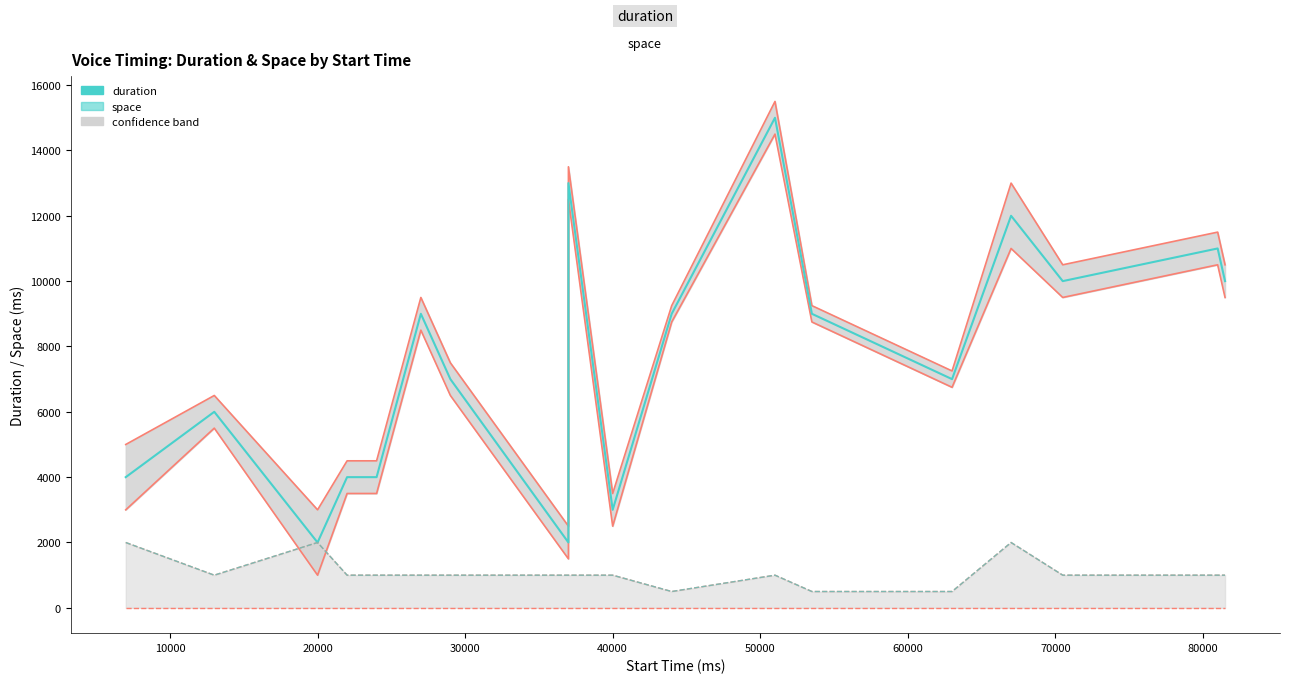

Reading left to right, what are all the values shown in this chart?

duration upper: 5000	6500	3000	4500	4500	9500	7500	2500	13500	3500	9250	15500	9250	7250	13000	10500	11500	10500
duration lower: 3000	5500	1000	3500	3500	8500	6500	1500	12500	2500	8750	14500	8750	6750	11000	9500	10500	9500
duration: 4000	6000	2000	4000	4000	9000	7000	2000	13000	3000	9000	15000	9000	7000	12000	10000	11000	10000
space upper: 2000	1000	2000	1000	1000	1000	1000	1000	1000	1000	500	1000	500	500	2000	1000	1000	1000
space lower: 0	0	0	0	0	0	0	0	0	0	0	0	0	0	0	0	0	0
space: 2000	1000	2000	1000	1000	1000	1000	1000	1000	1000	500	1000	500	500	2000	1000	1000	1000